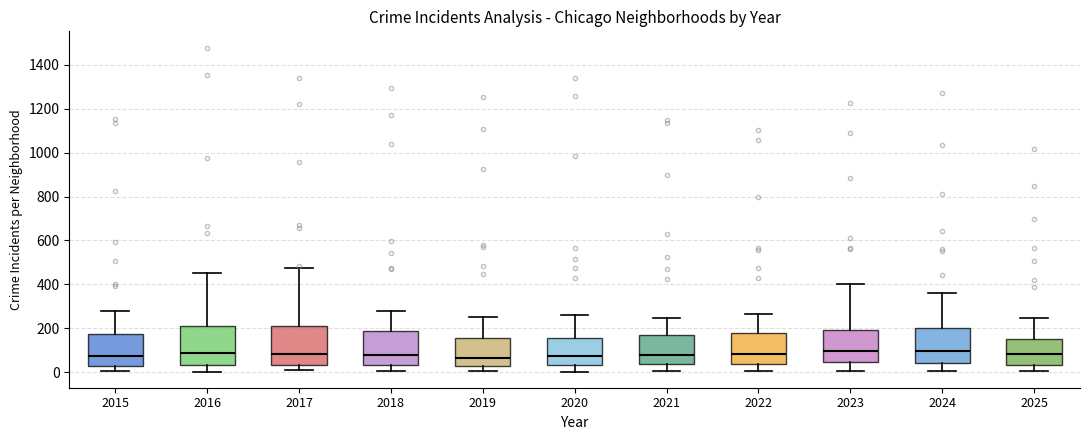

Reading left to right, read every box against the y-axis: the position of its median line, the range the box covers, and the ends of its whiskers. The values are not printed on the chart, so give them approximately, as read against the axis.

2015: median 80, box 40 to 180, whiskers 0 to 280
2016: median 80, box 40 to 200, whiskers 0 to 460
2017: median 80, box 40 to 220, whiskers 0 to 480
2018: median 80, box 40 to 180, whiskers 0 to 280
2019: median 60, box 20 to 160, whiskers 0 to 260
2020: median 80, box 40 to 160, whiskers 0 to 260
2021: median 80, box 40 to 160, whiskers 0 to 240
2022: median 80, box 40 to 180, whiskers 0 to 260
2023: median 100, box 40 to 200, whiskers 0 to 400
2024: median 100, box 40 to 200, whiskers 0 to 360
2025: median 80, box 40 to 160, whiskers 0 to 240